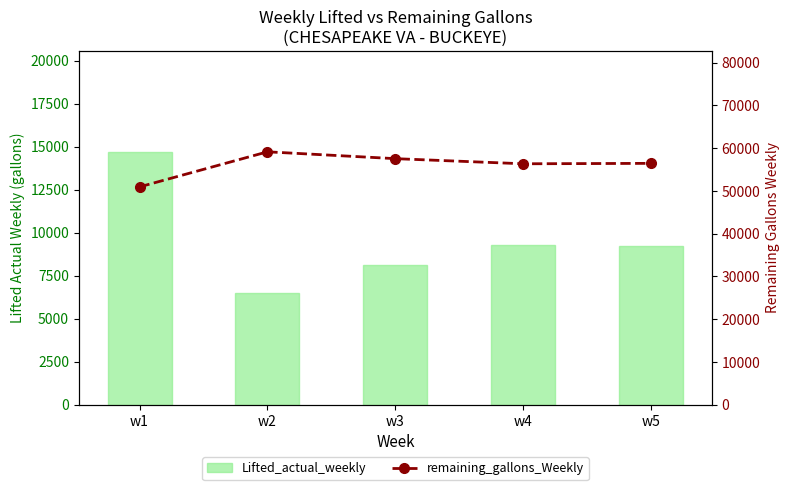

At which category is the sum across all series the highest?

w1